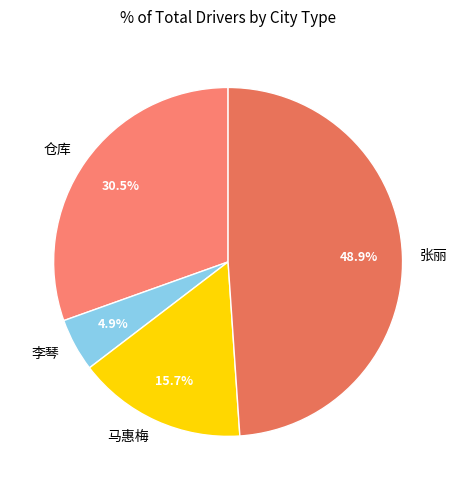

To the nearest percent, what is the difference between the 仓库 and 张丽 slice percentages?

18%